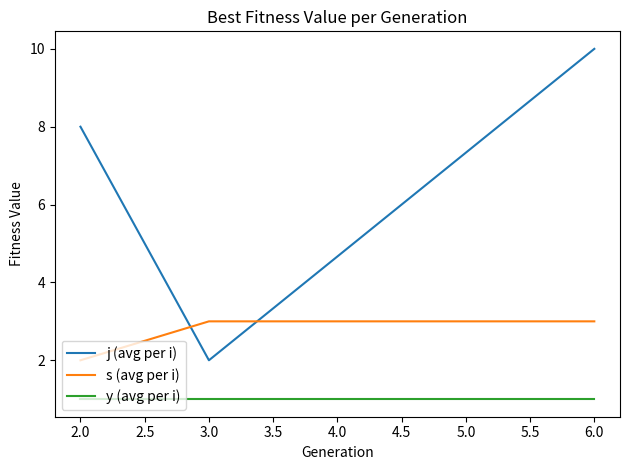

At 6.0, list the series in order from smallest to largest.

y (avg per i), s (avg per i), j (avg per i)